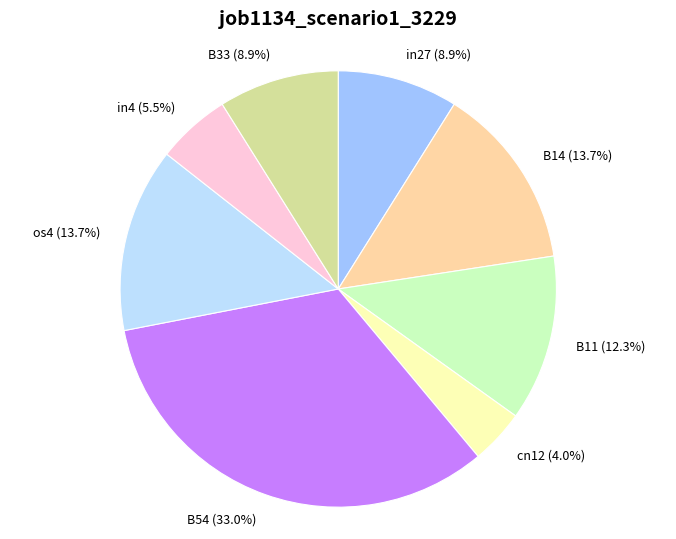

Combined, do B11 and B54 account for over 50%?

No